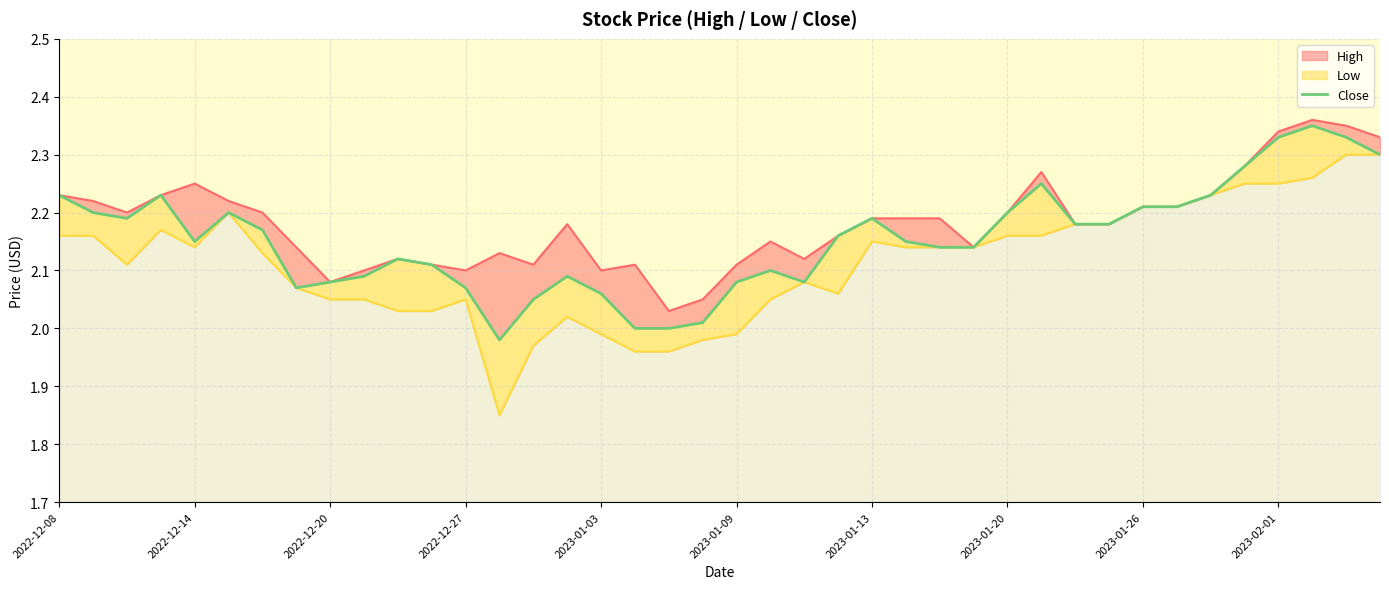

Which category has the highest value across all series?

37